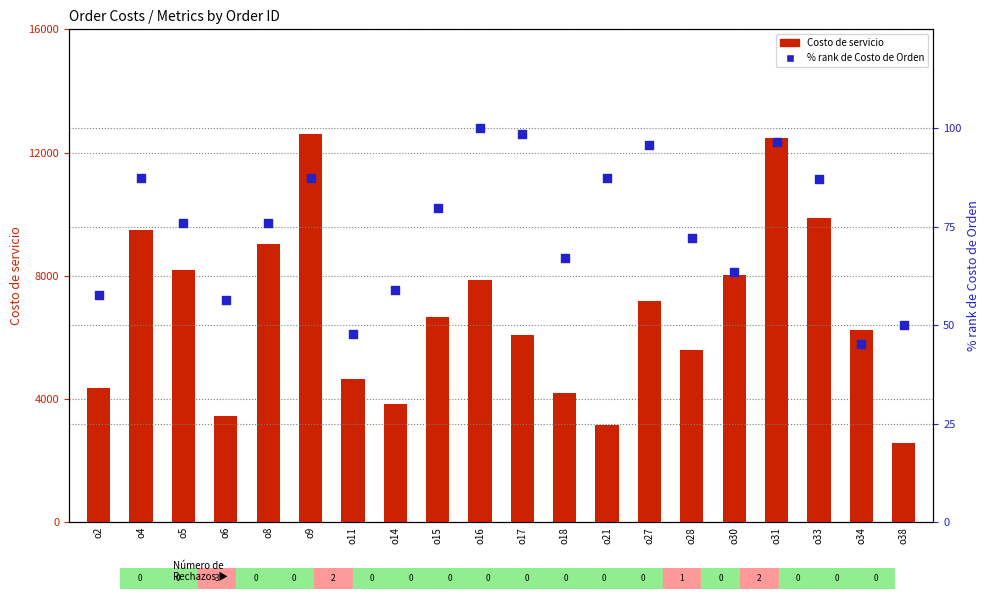

Which series reaches the minimum Y coordinate?

% rank de Costo de Orden